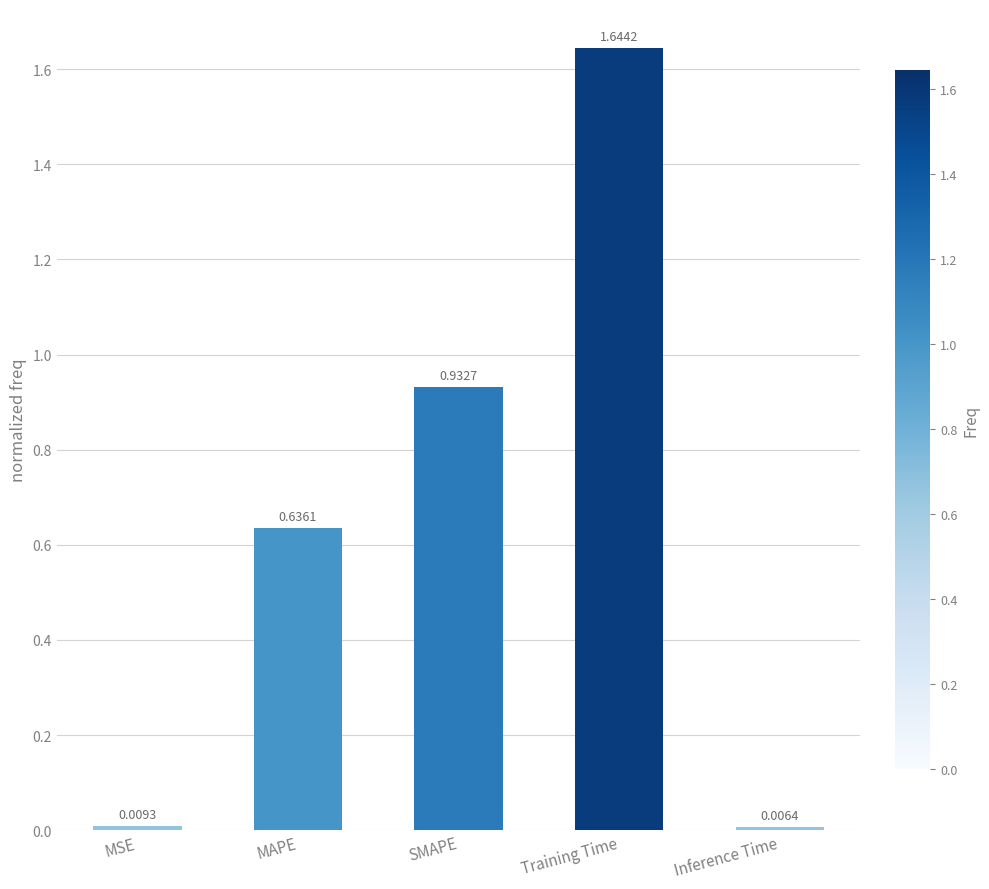

Rank the categories by value from lowest to highest.

Inference Time, MSE, MAPE, SMAPE, Training Time